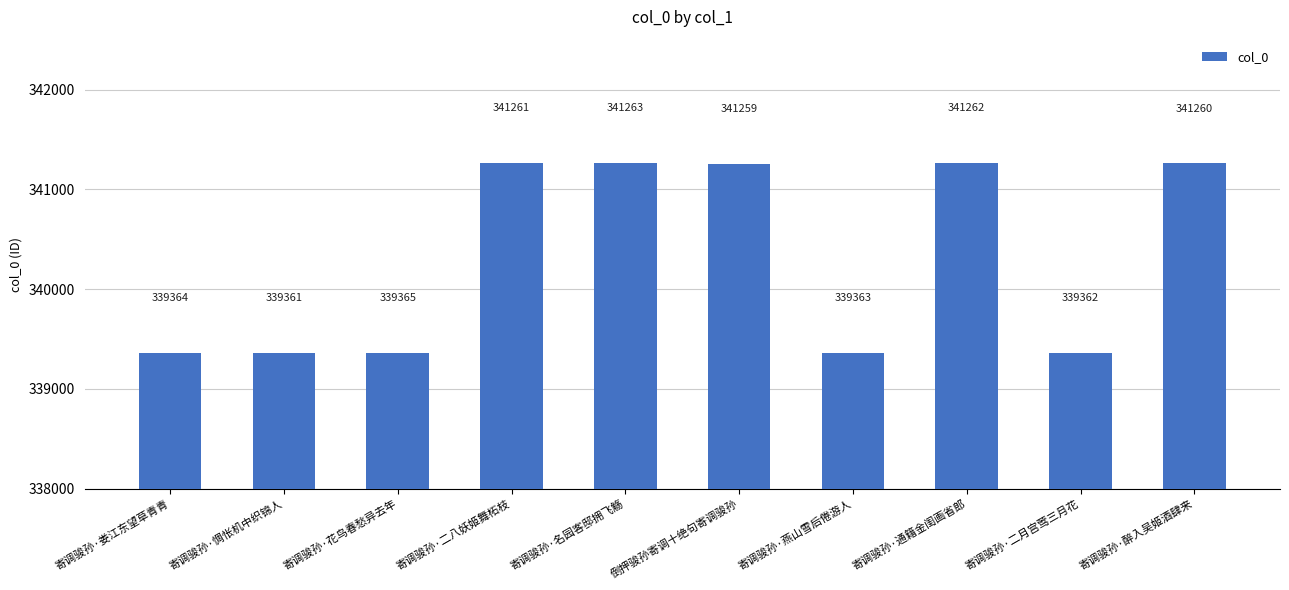

Is it true that the value at 倒押骏孙寄调十绝句寄调骏孙 is 341259?

True